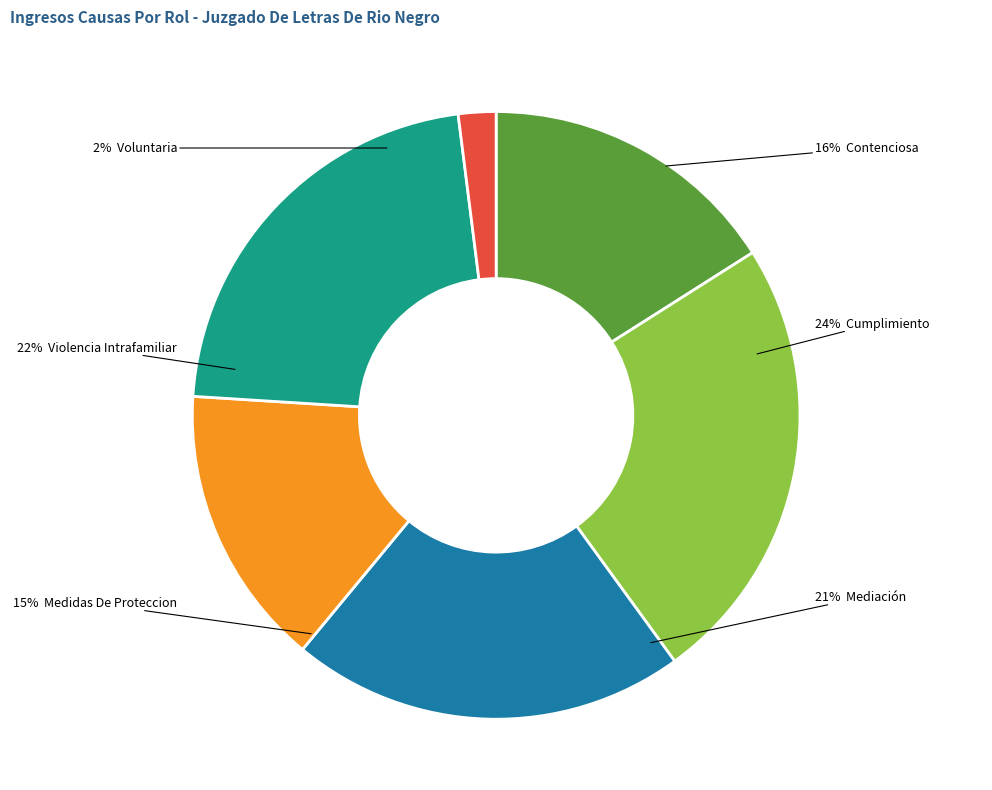

True or false: Cumplimiento accounts for 24% of the total.

True